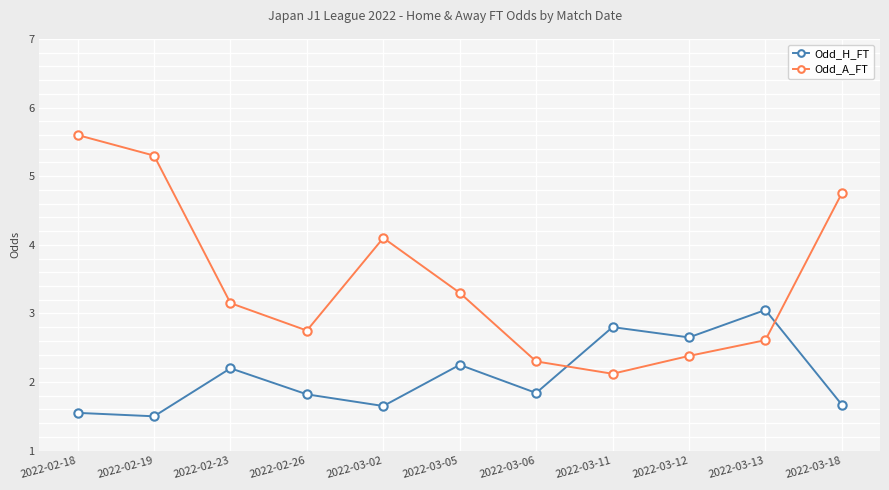

What is the lowest value of the Odd_H_FT series?

1.5